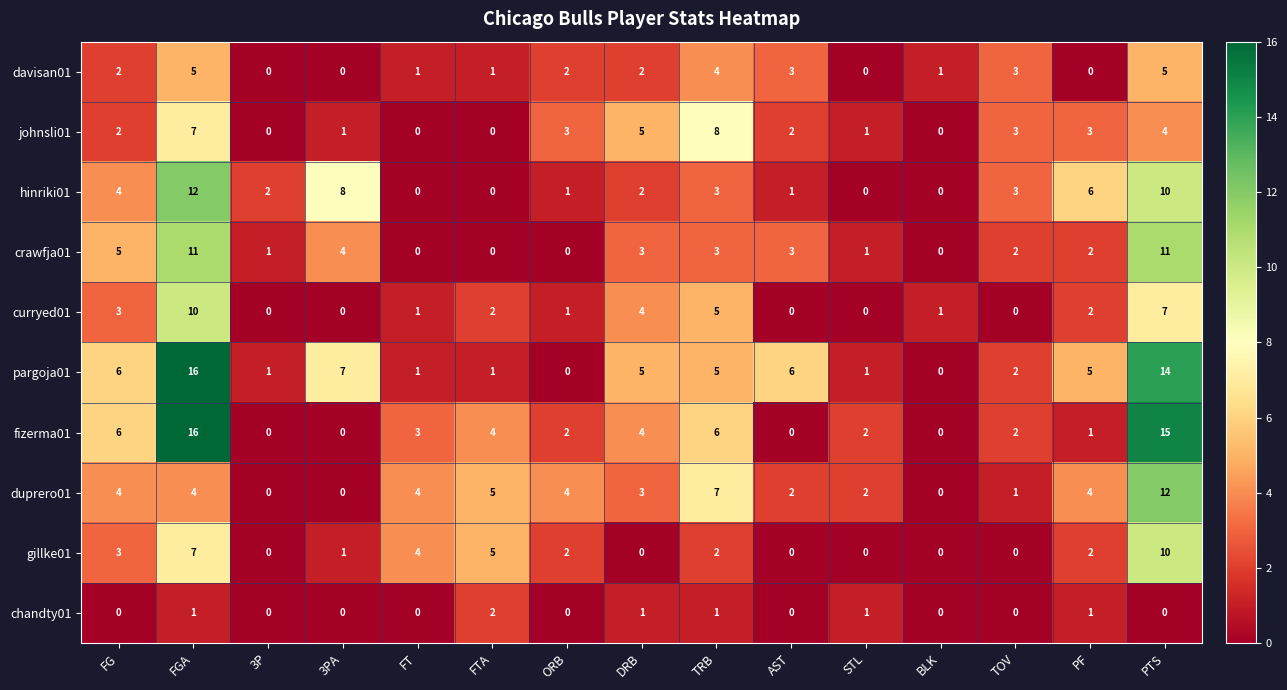

What is the difference between the highest and lowest values at FG?

6